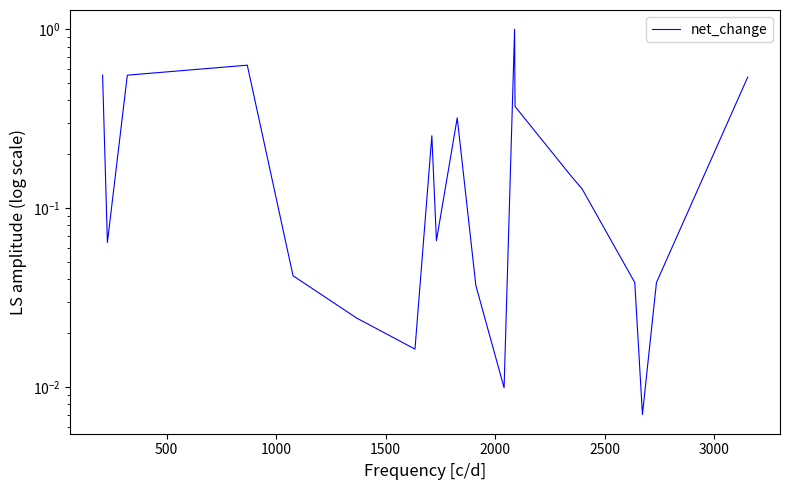

True or false: there are more than 1 points higher than both neighbors.

True